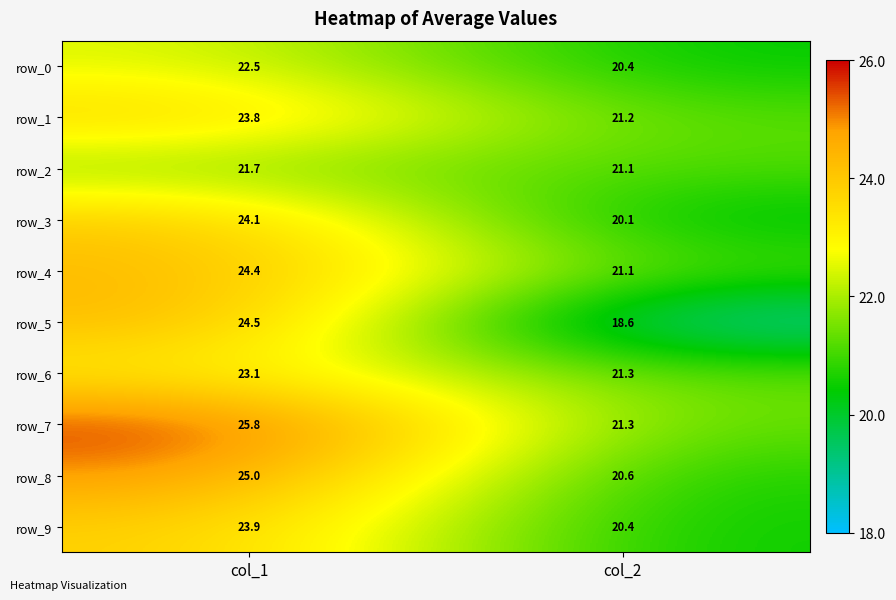

Which series changed the most between col_1 and col_2?

row_5